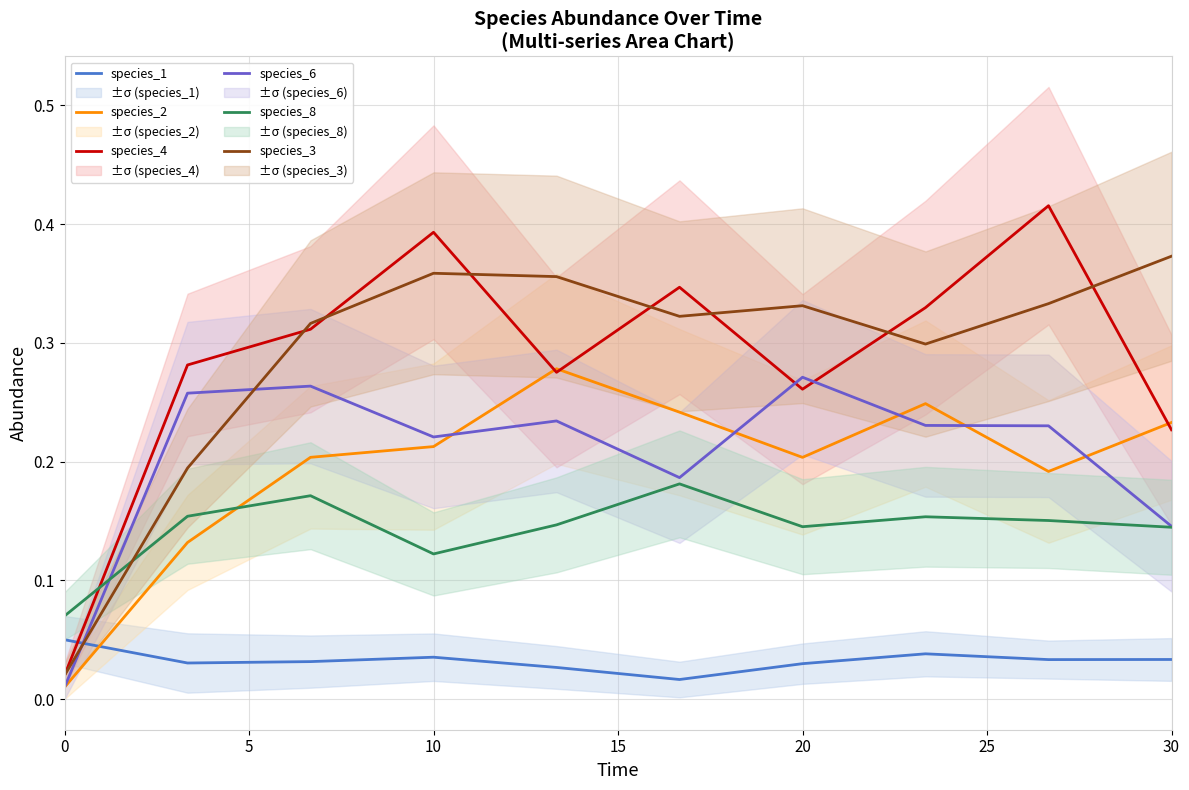

How many interior local peaks does the species_1 series have?

2